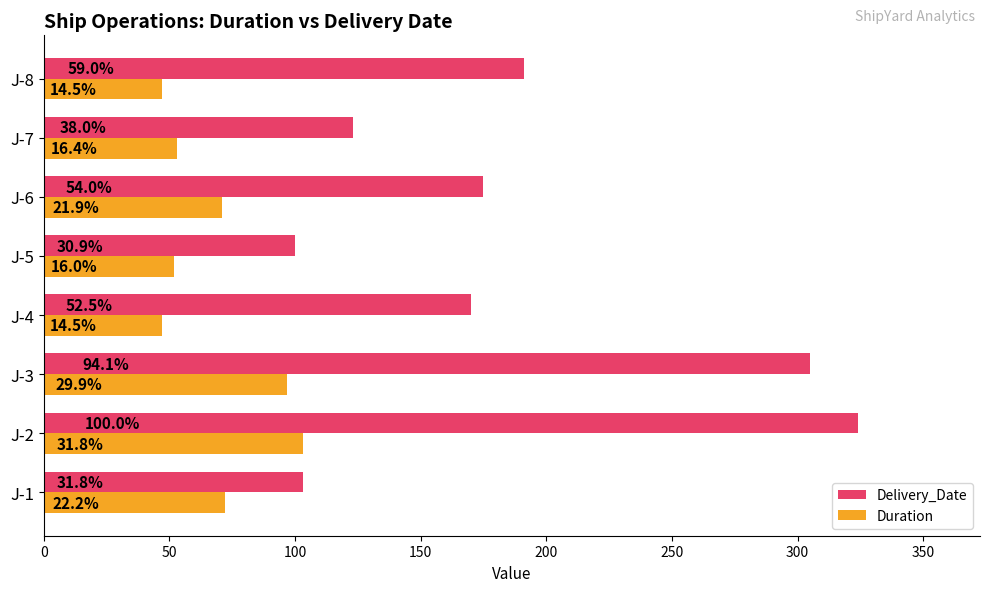

What are all the series names shown in the legend?

Delivery_Date, Duration